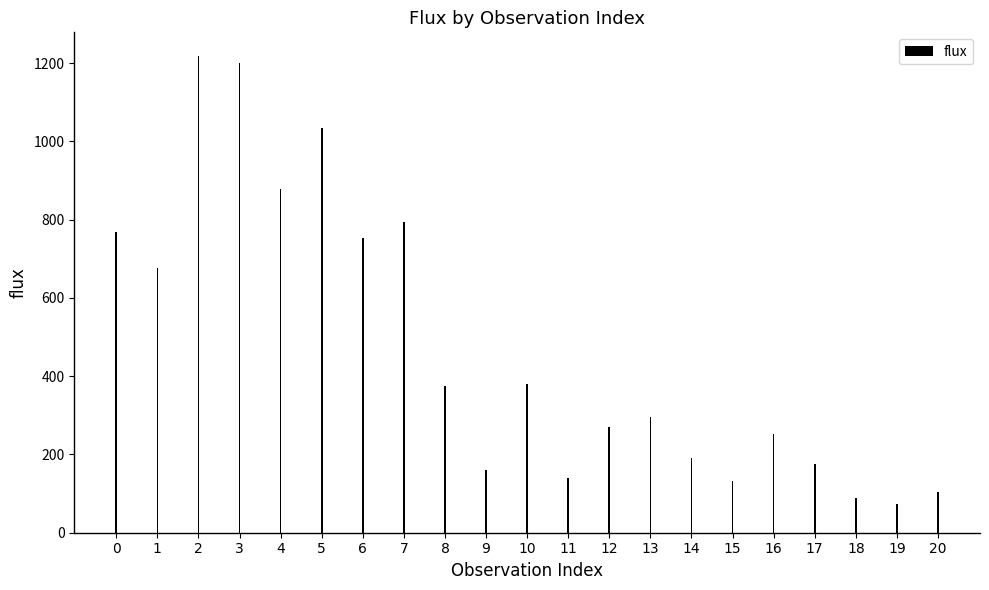

What is the ratio of the value at 15 to the value at 13?

0.4